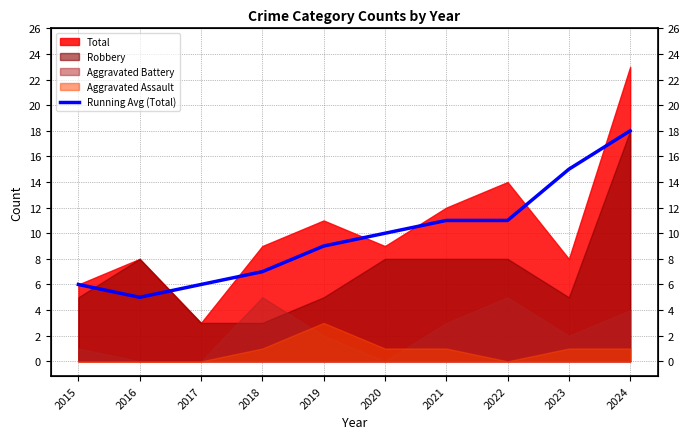

True or false: the data shows 7 at 2018.

True